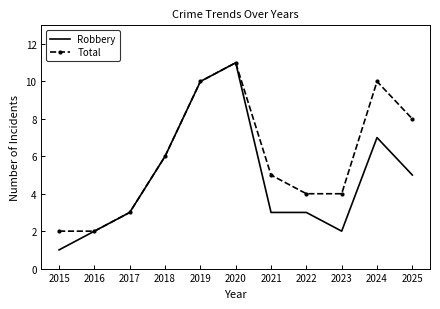

Which series has the largest total across all categories?

Total